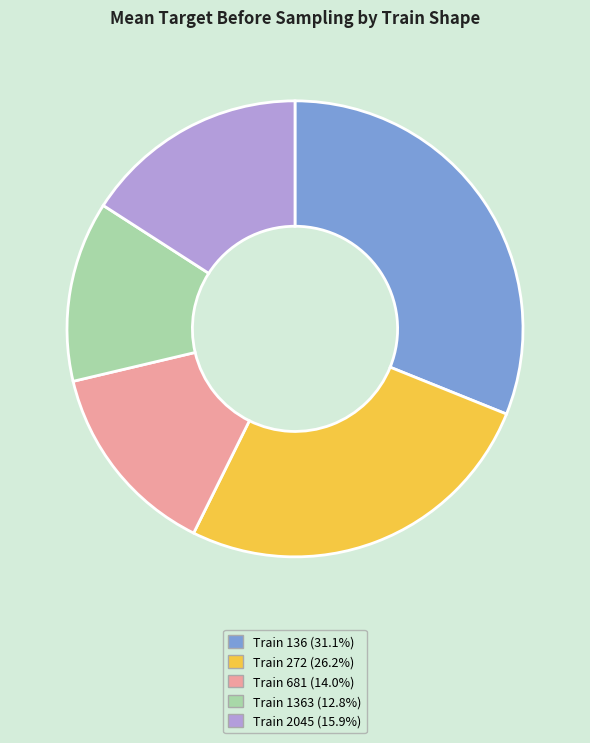

Is there a majority slice in this chart?

No